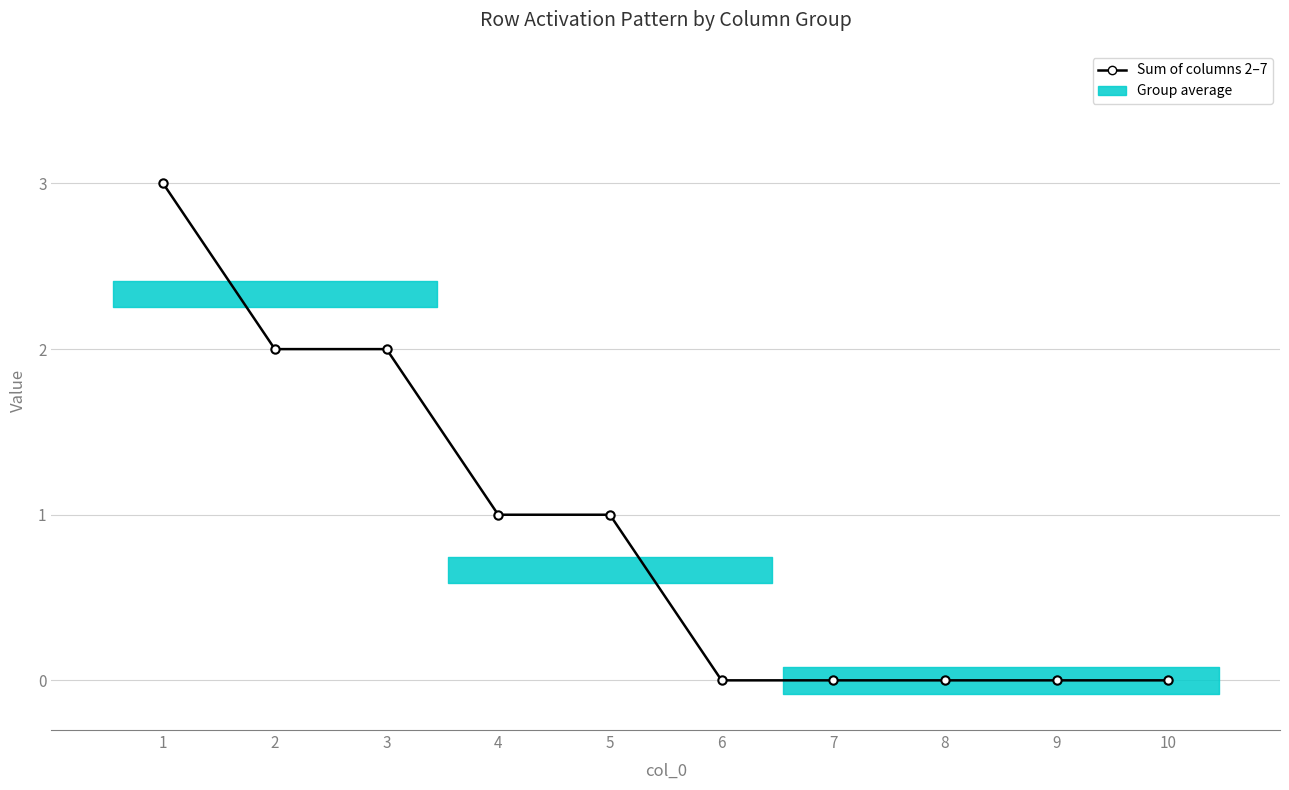

What is the average value?

1